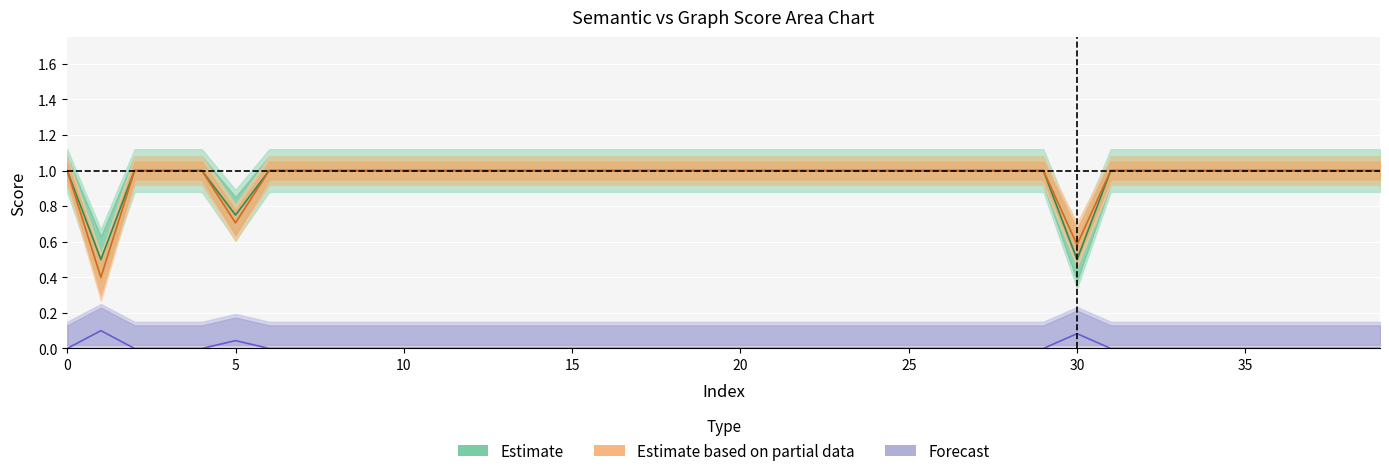

Which series has the largest total across all categories?

Estimate